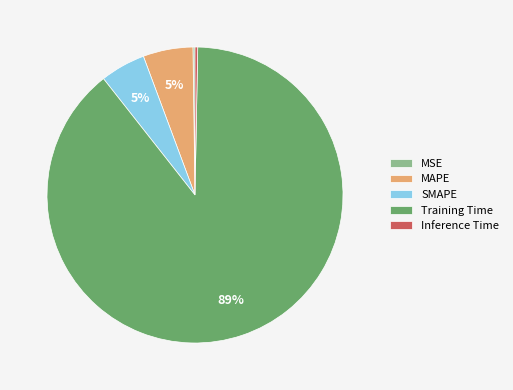

What percentage is the SMAPE slice, to the nearest percent?

5%